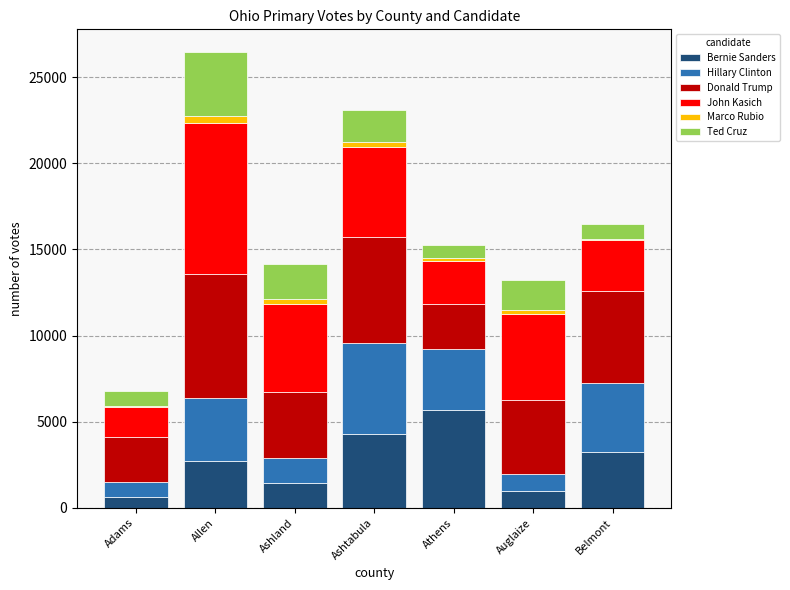

What is the maximum value for Bernie Sanders?

5663